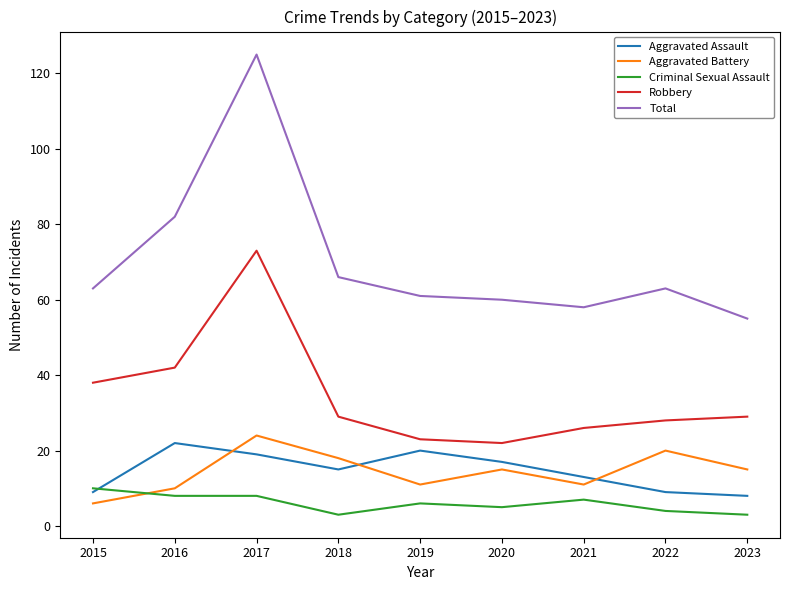

True or false: Total has more than 1 interior local peaks.

True